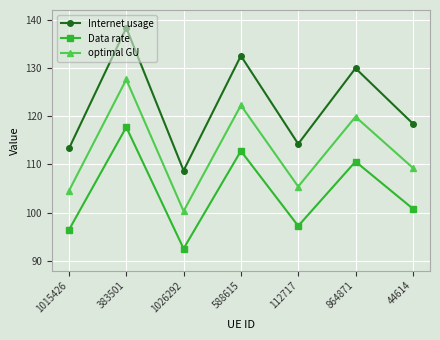

At which category does Data rate reach its first local valley?

1026292